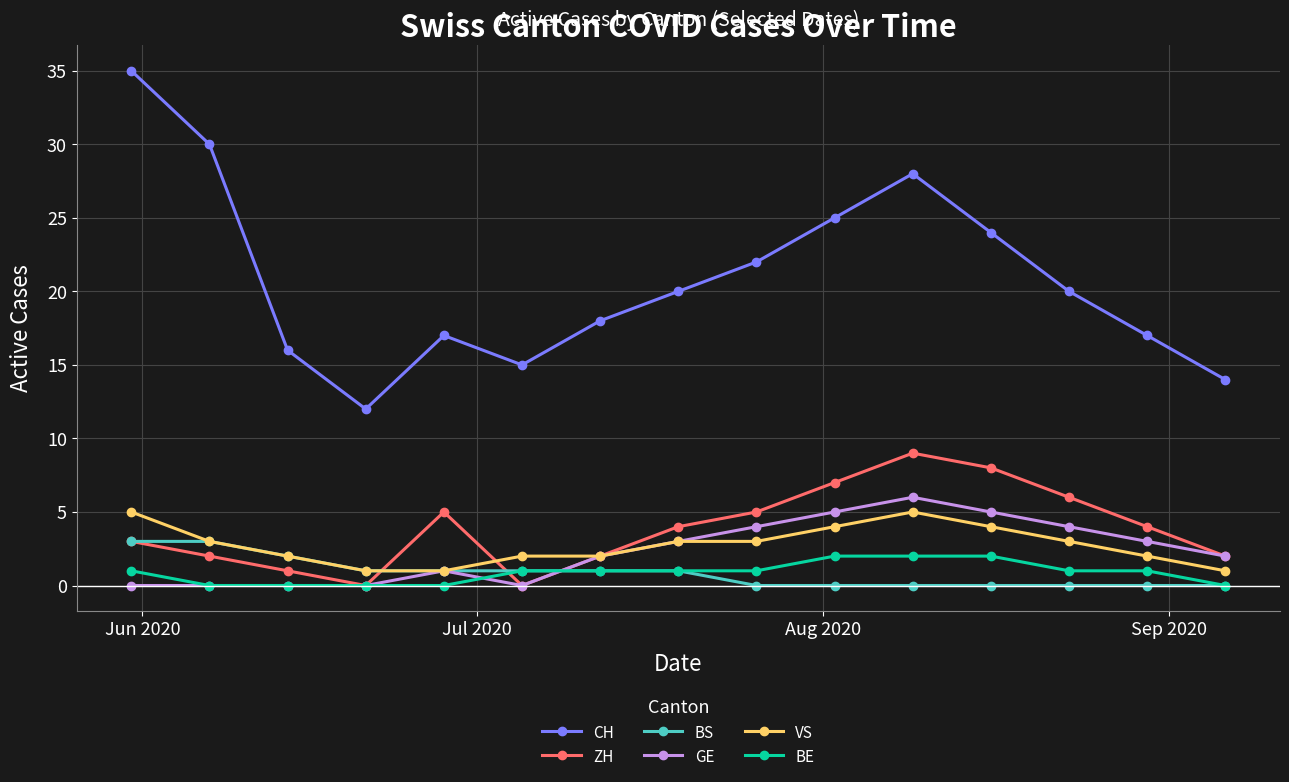

True or false: VS and BE intersect in this chart.

False